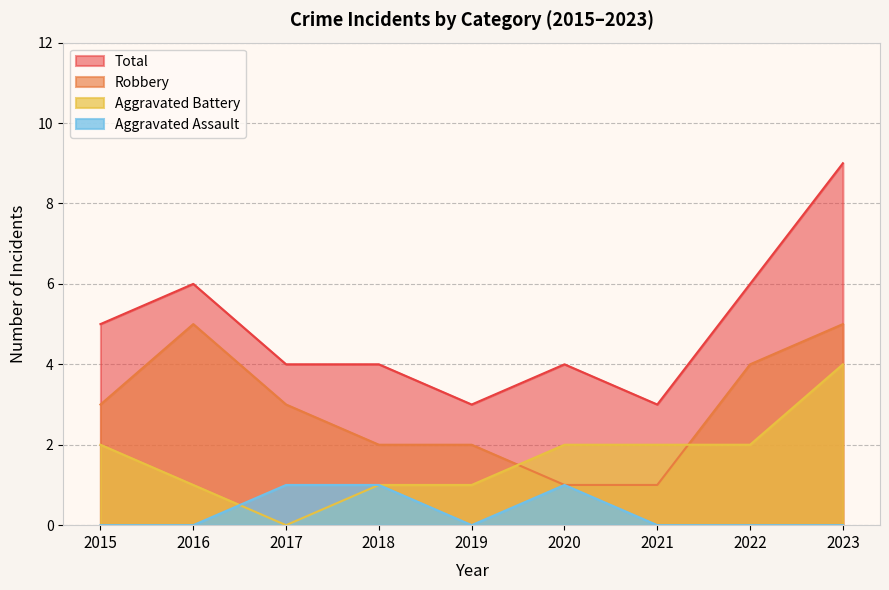

Between which two adjacent categories do Aggravated Battery and Robbery first intersect?

2019 and 2020